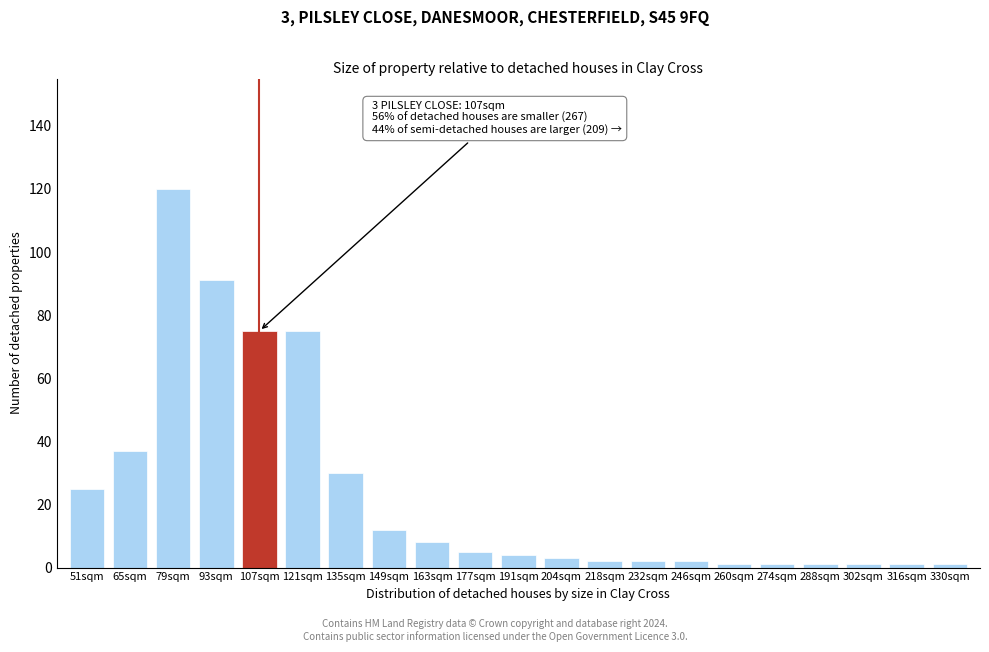

Reading left to right, what are all the values shown in this chart?

51sqm=25	65sqm=37	79sqm=120	93sqm=91	107sqm=75	121sqm=75	135sqm=30	149sqm=12	163sqm=8	177sqm=5	191sqm=4	204sqm=3	218sqm=2	232sqm=2	246sqm=2	260sqm=1	274sqm=1	288sqm=1	302sqm=1	316sqm=1	330sqm=1